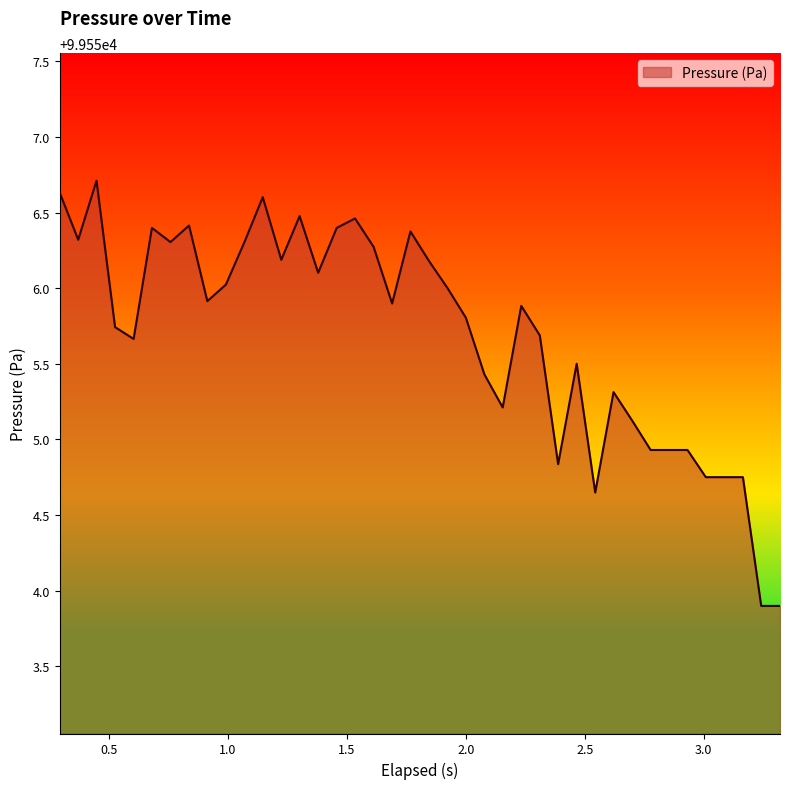

What is the maximum value shown in the chart?

99556.7